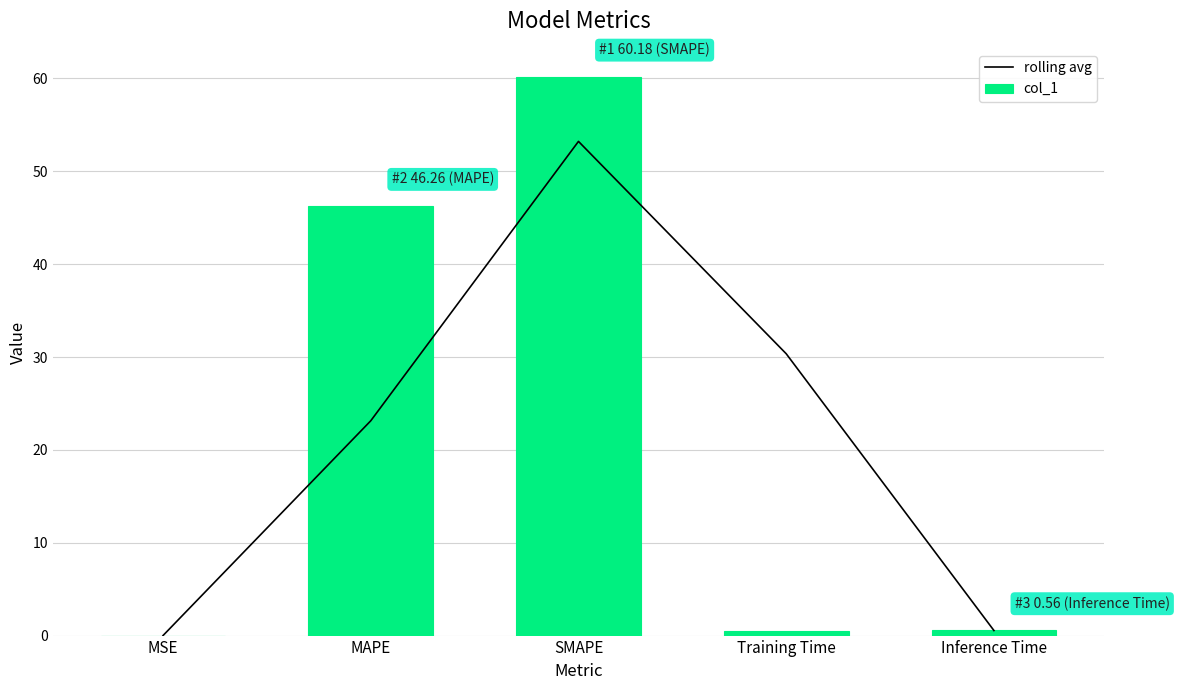

What is the spread (max minus min) of values at SMAPE?

7.0